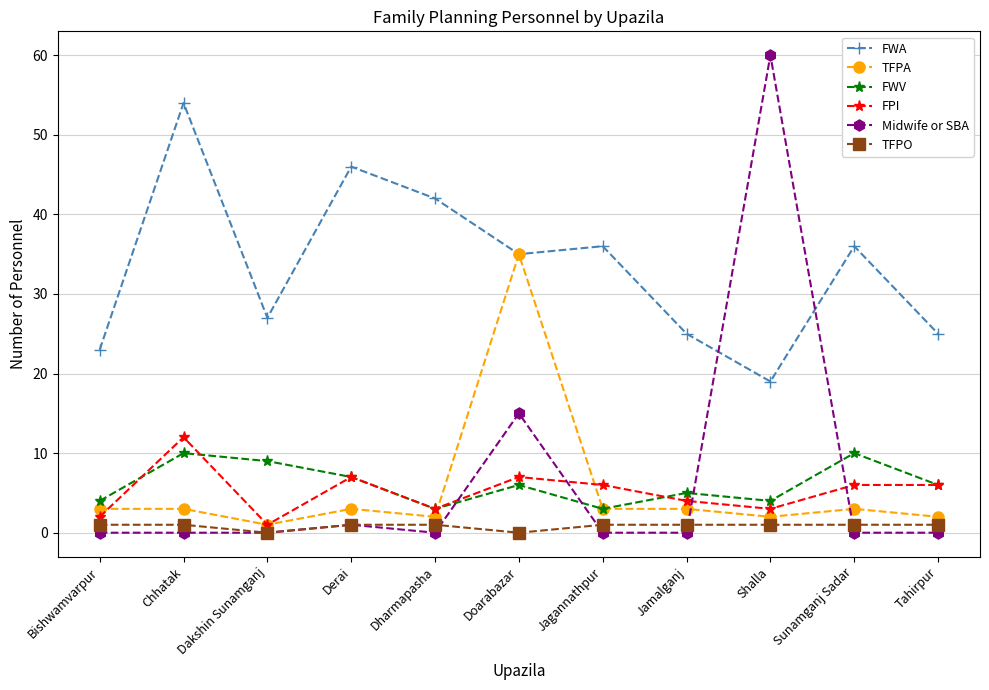

What is the difference between the second highest and second lowest values in the TFPA series?

1